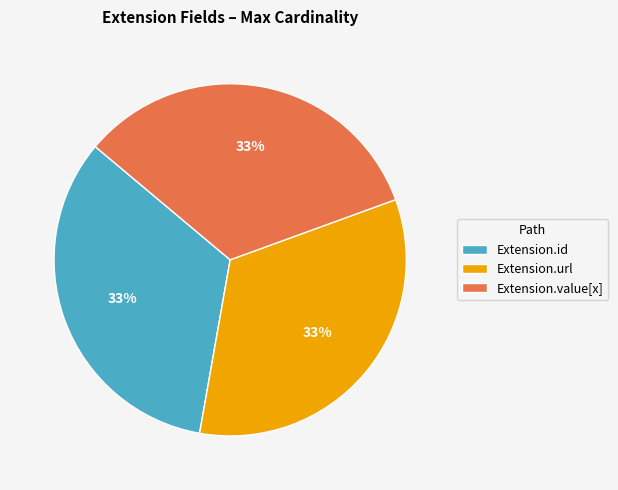

Does Extension.url represent more than half of the total?

No